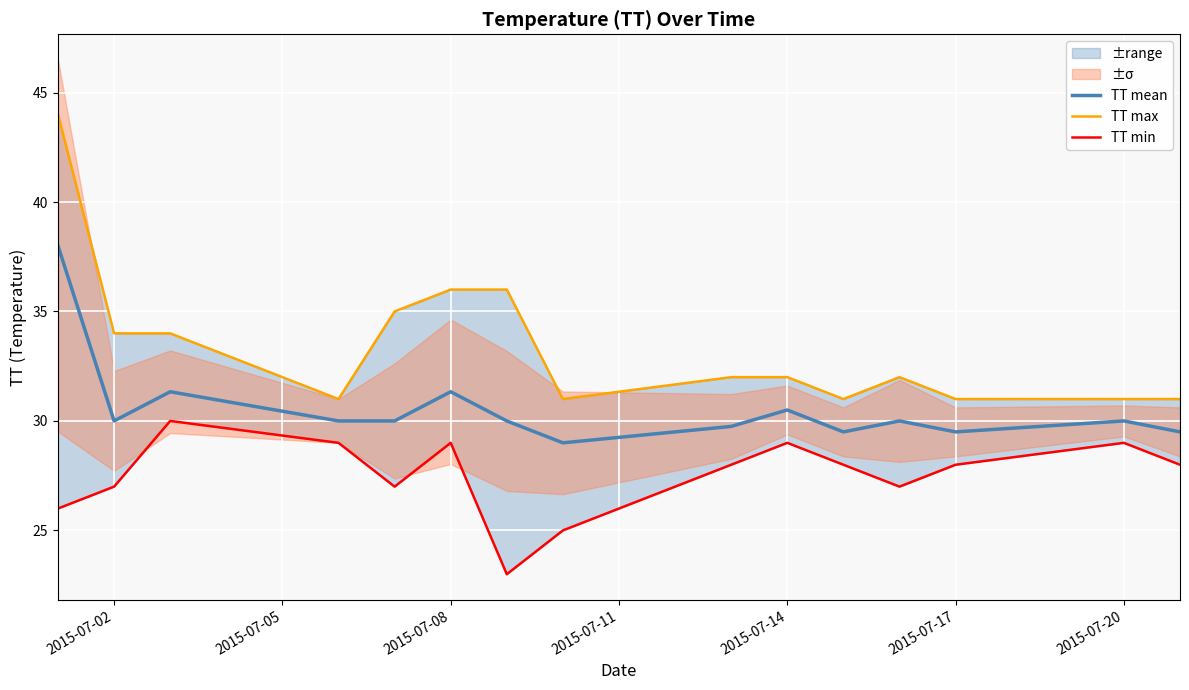

In TT min, how many points are lower than both neighbors (excluding endpoints)?

3